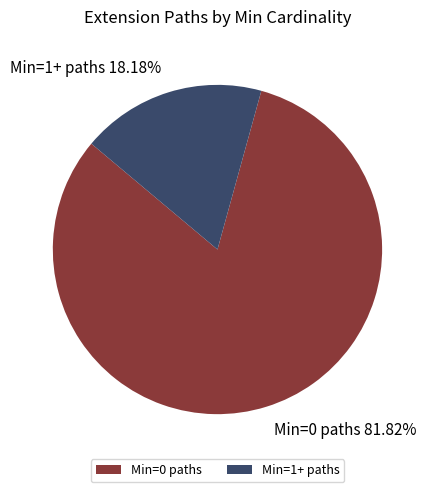

Rank the categories by value from lowest to highest.

Min=1+ paths, Min=0 paths